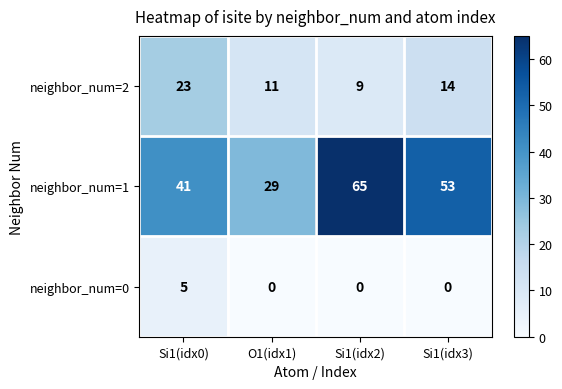

What is the difference between the highest and lowest values at Si1(idx2)?

65